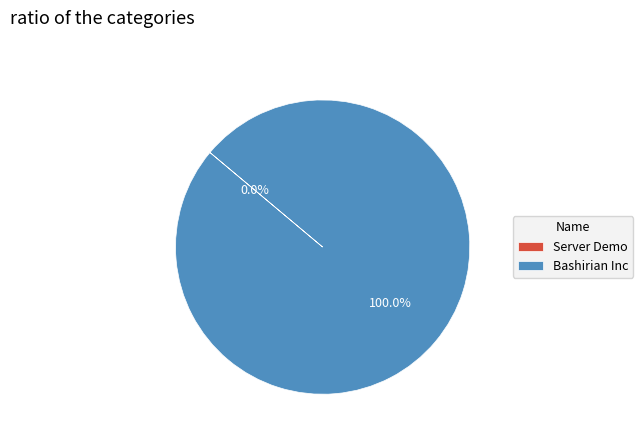

Is there a majority slice in this chart?

Yes